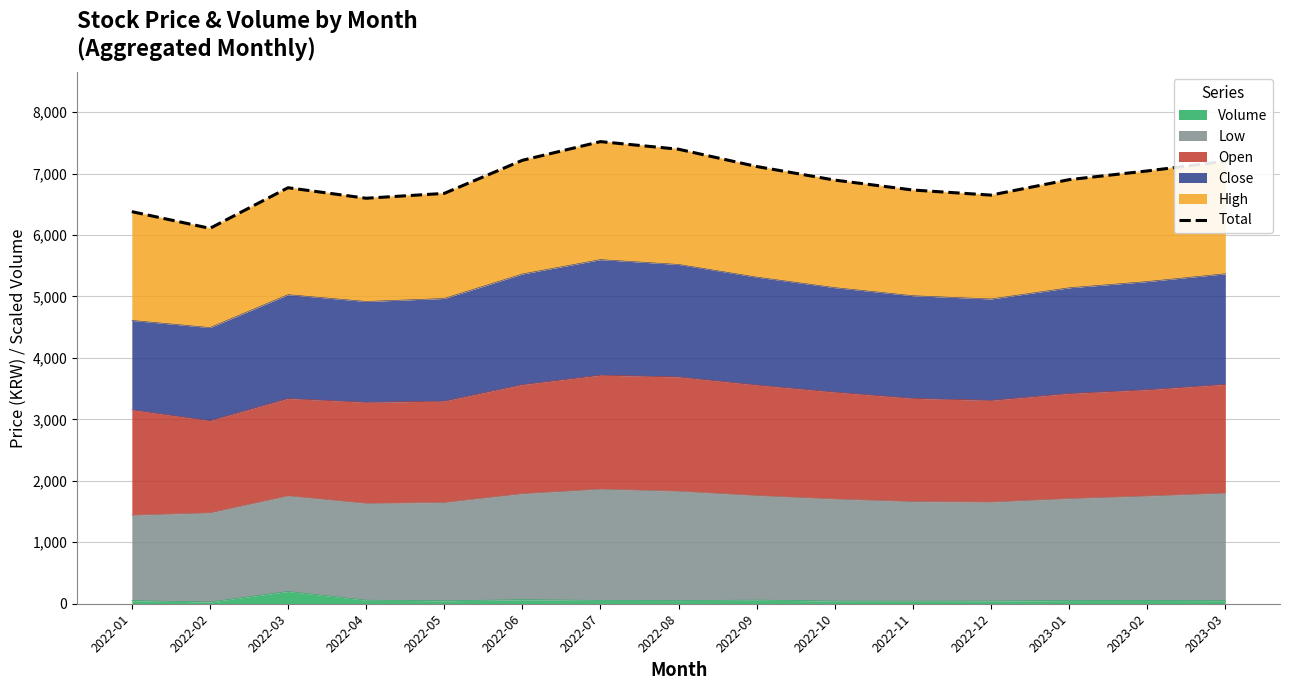

Which has a higher value, 2023-02 or 2022-09?

2022-09